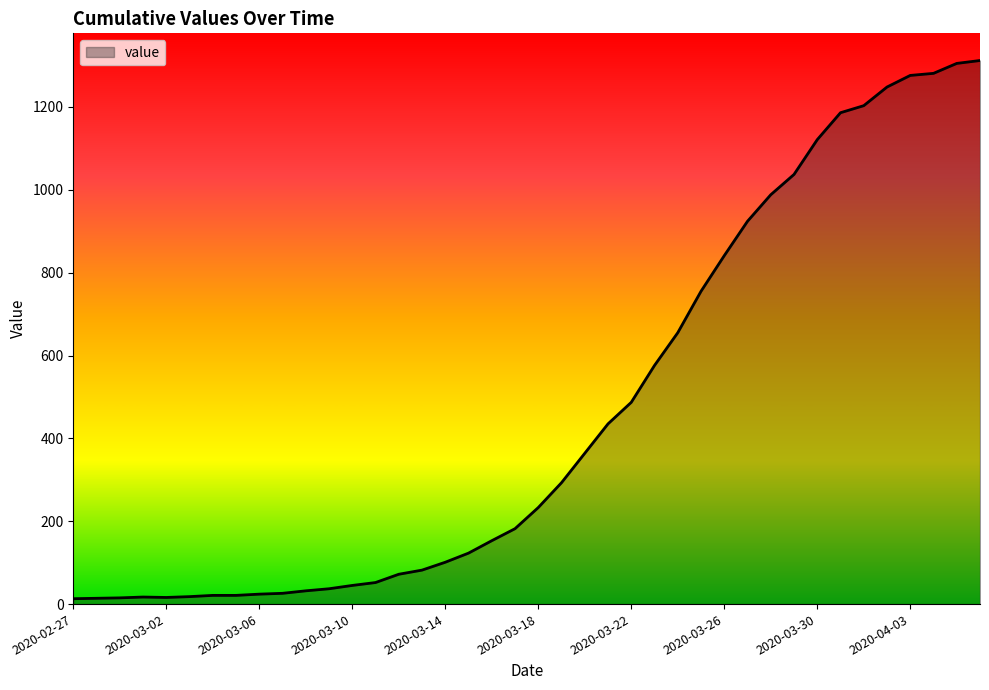

How many series are shown in this chart?

1